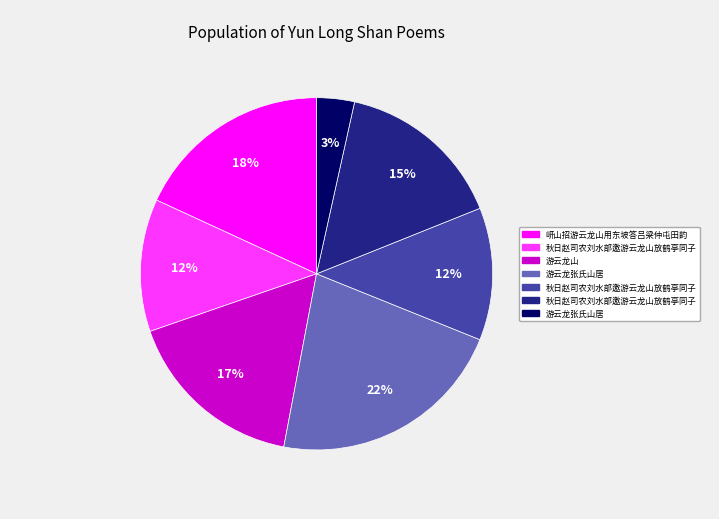

How many segments does this pie chart have?

7